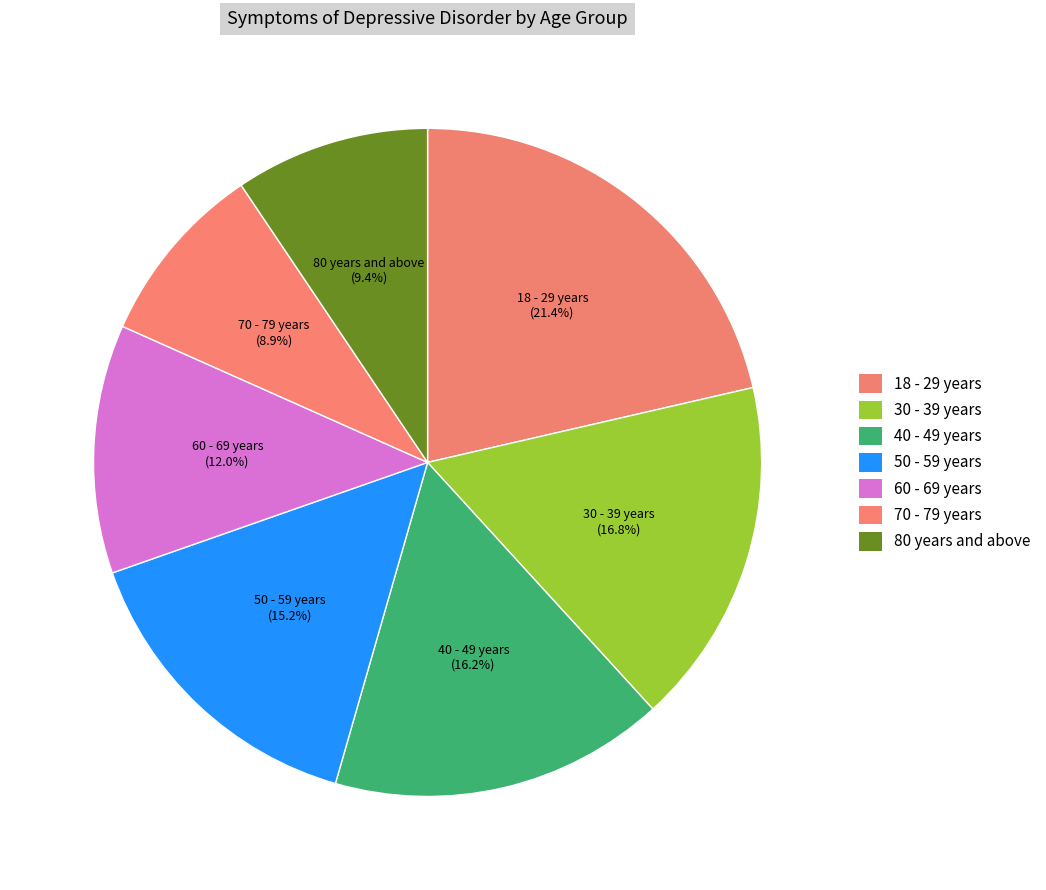

What percentage is the 30 - 39 years slice, to the nearest percent?

17%